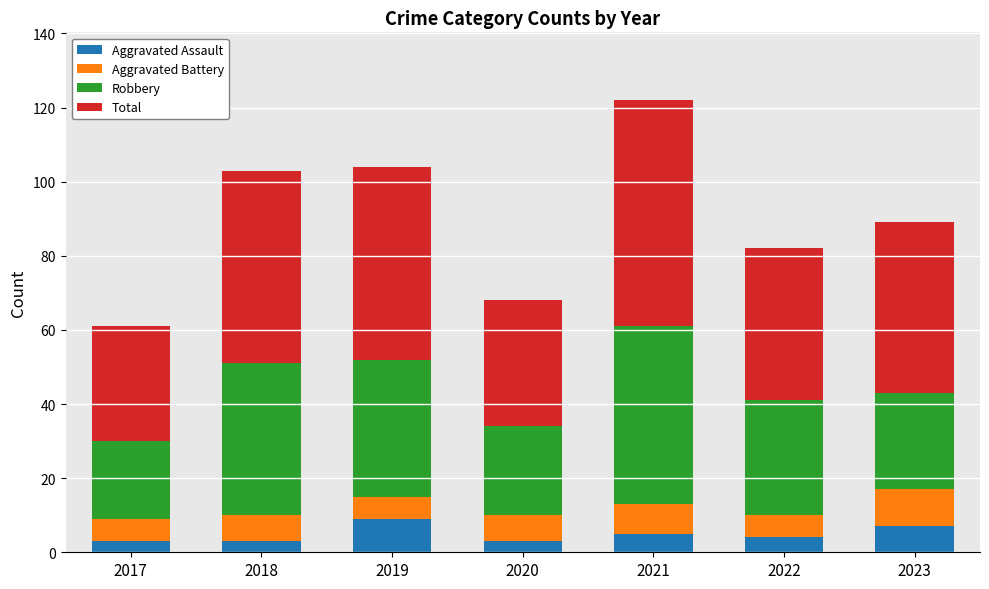

Reading left to right, list the values for the Aggravated Assault series.

3	3	9	3	5	4	7